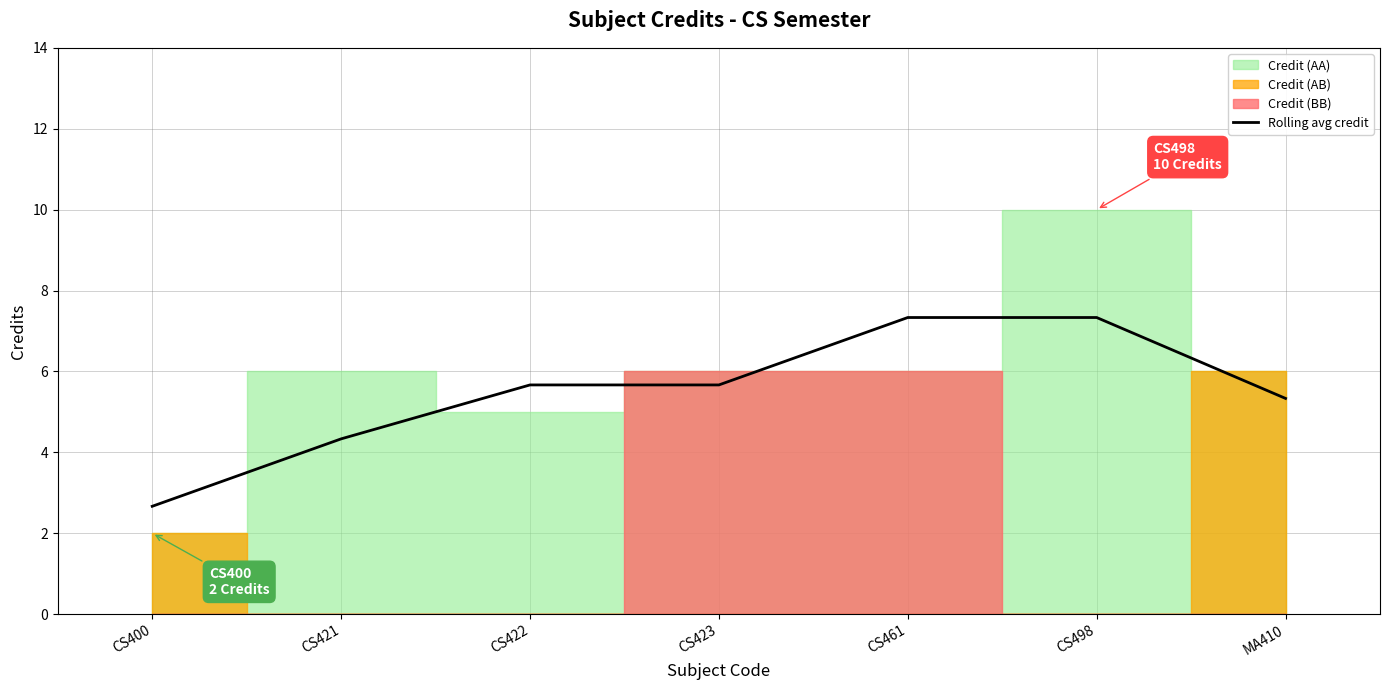

The chart shows a value of 5.3 at MA410. True or false?

True